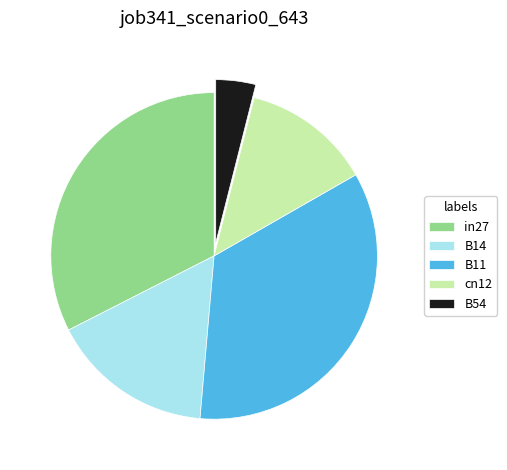

How many slices are in this pie chart?

5